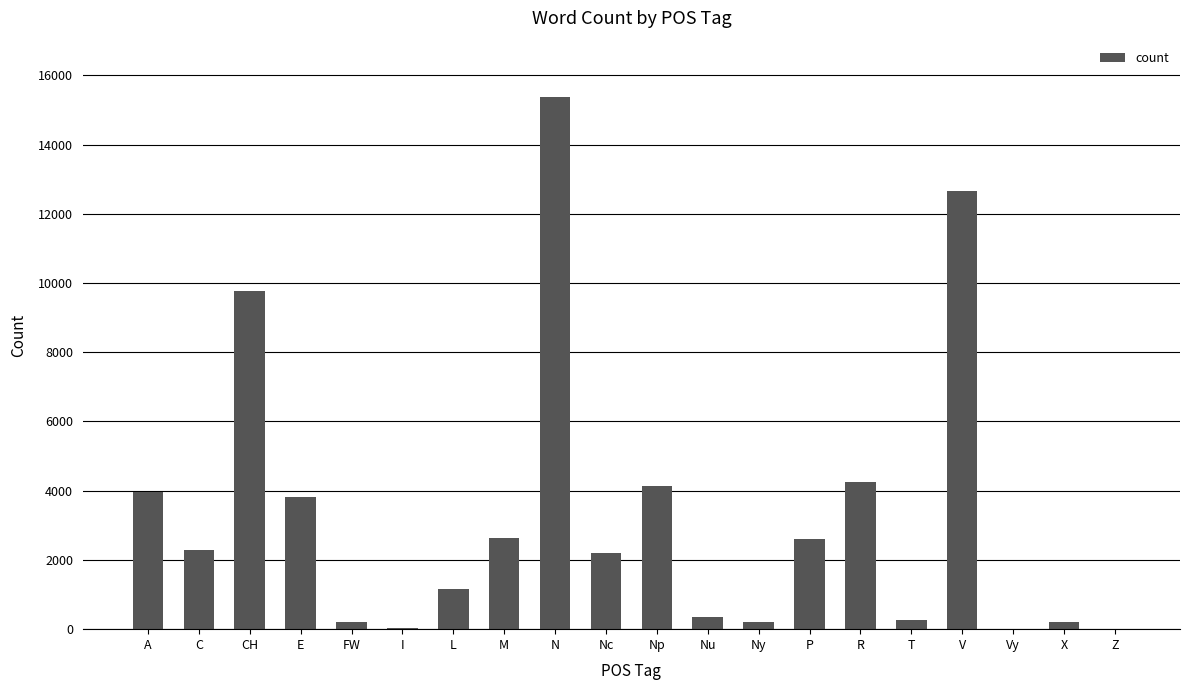

Where is the data nearest to the value 7693?

CH